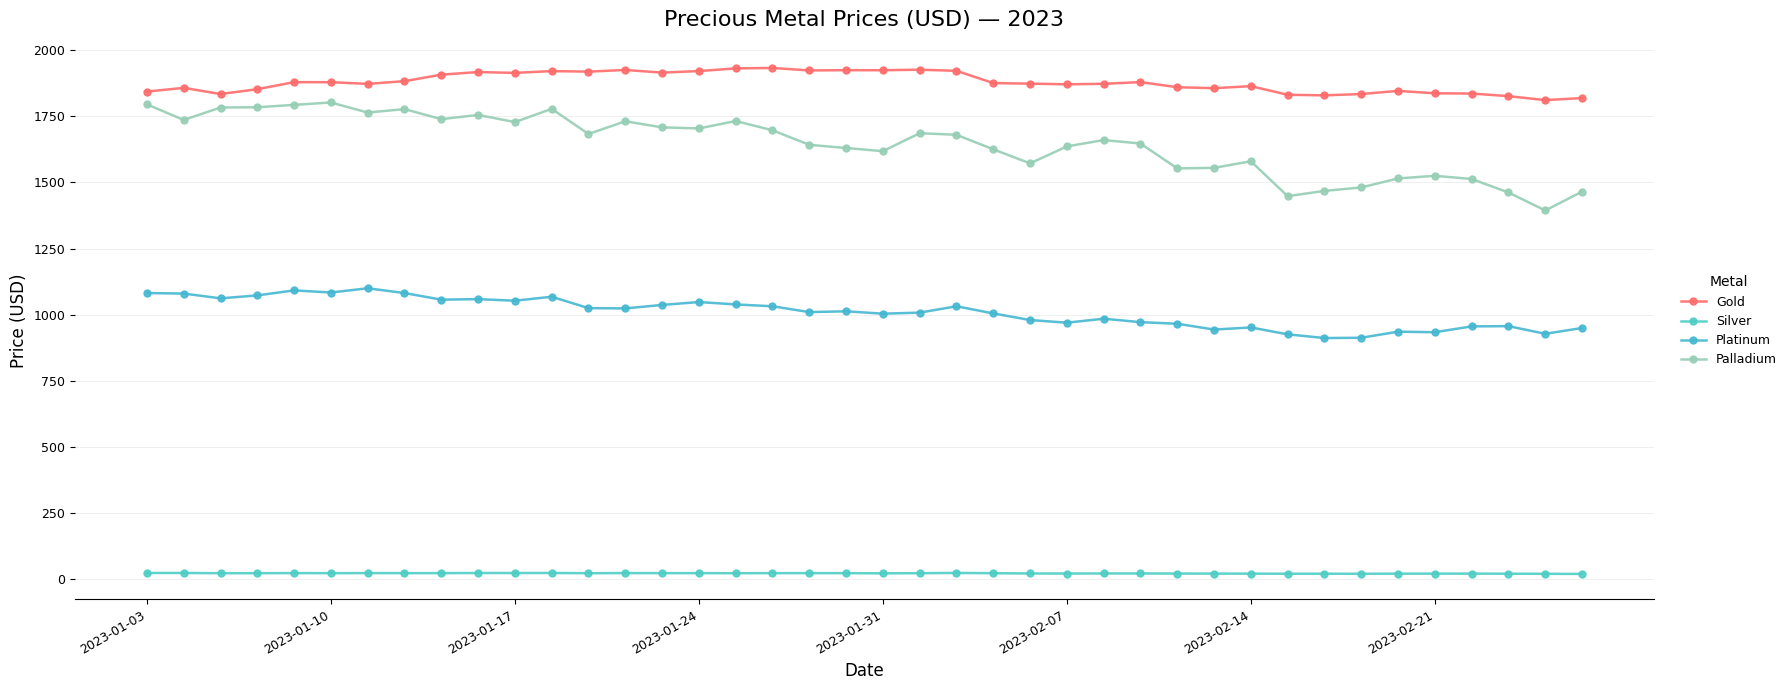

True or false: Platinum has more than 1 points higher than both neighbors.

True